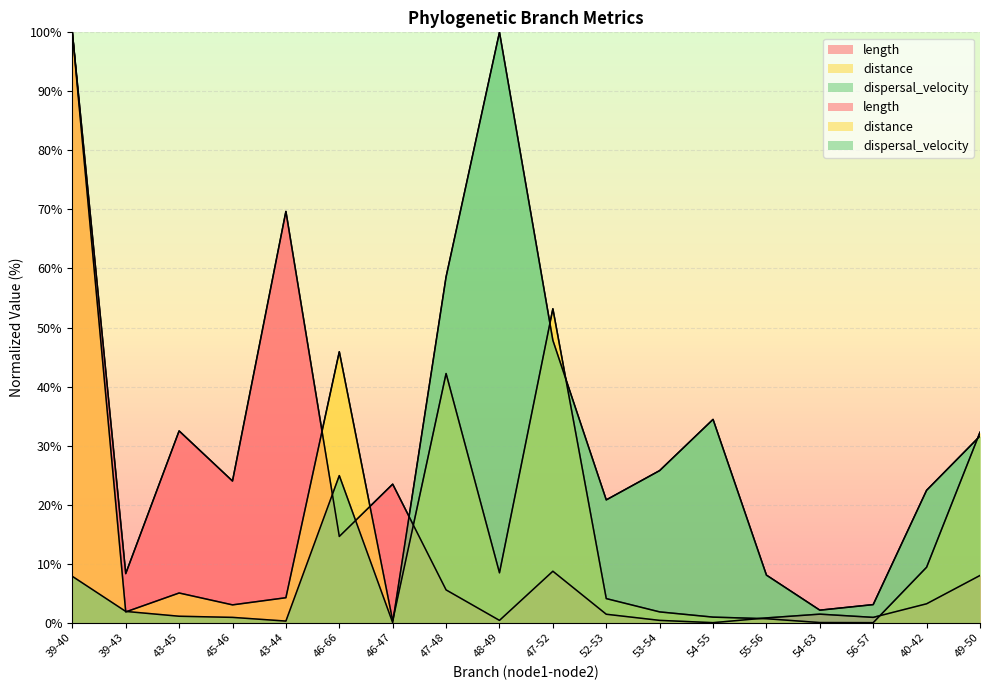

Count the number of categories in the chart.

18